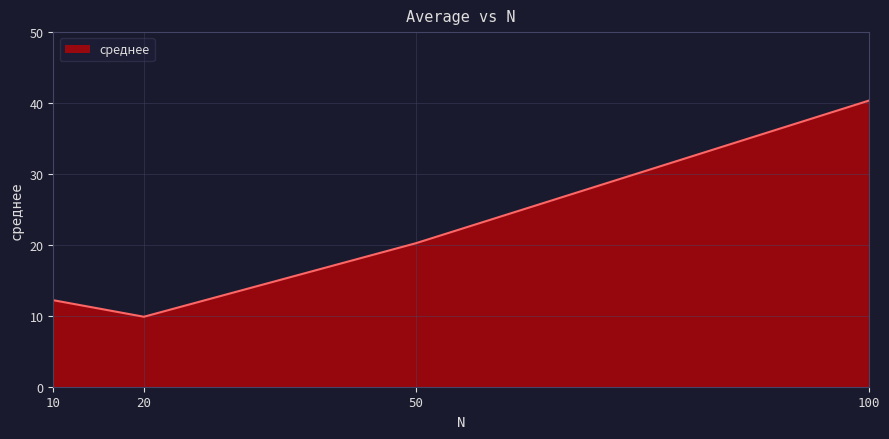

Which category has the lowest value across all series?

20